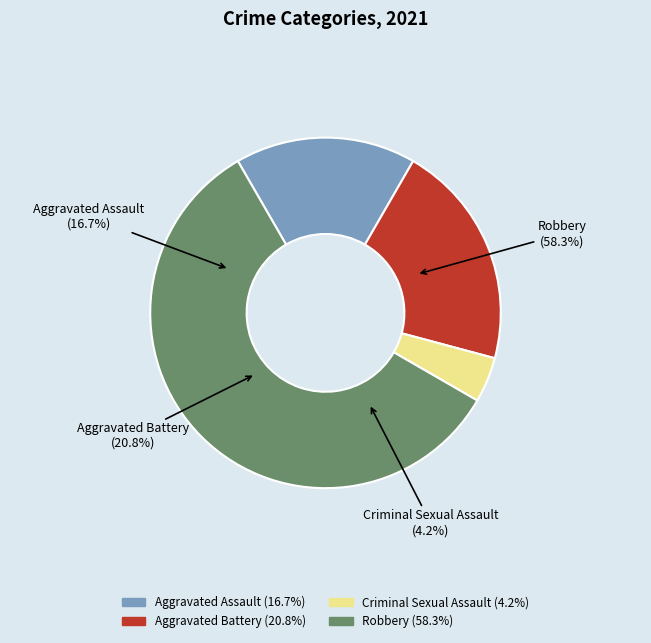

How many segments does this pie chart have?

4